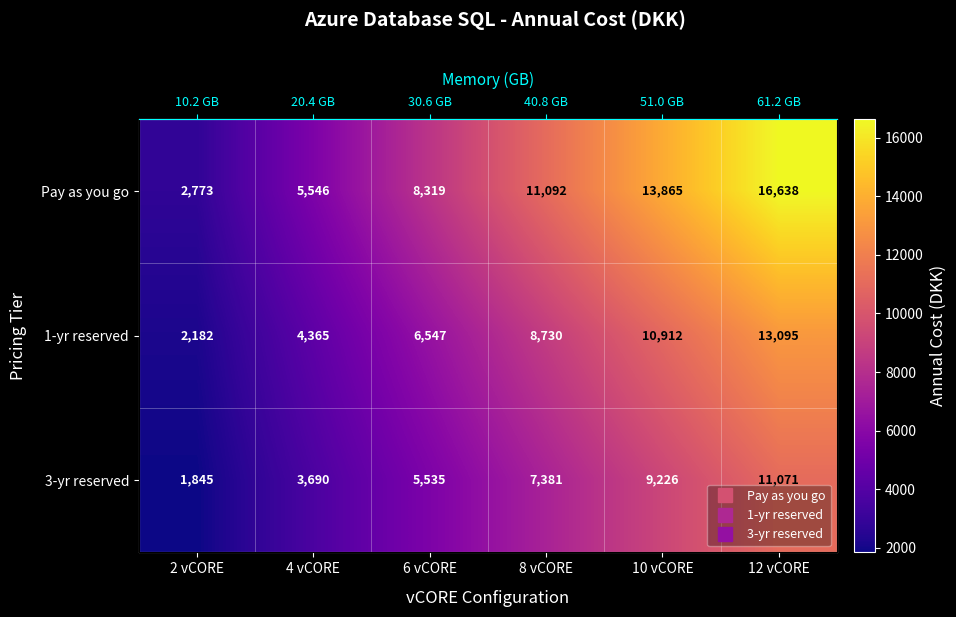

Where does the 1-yr reserved series first go above 8729?

8 vCORE